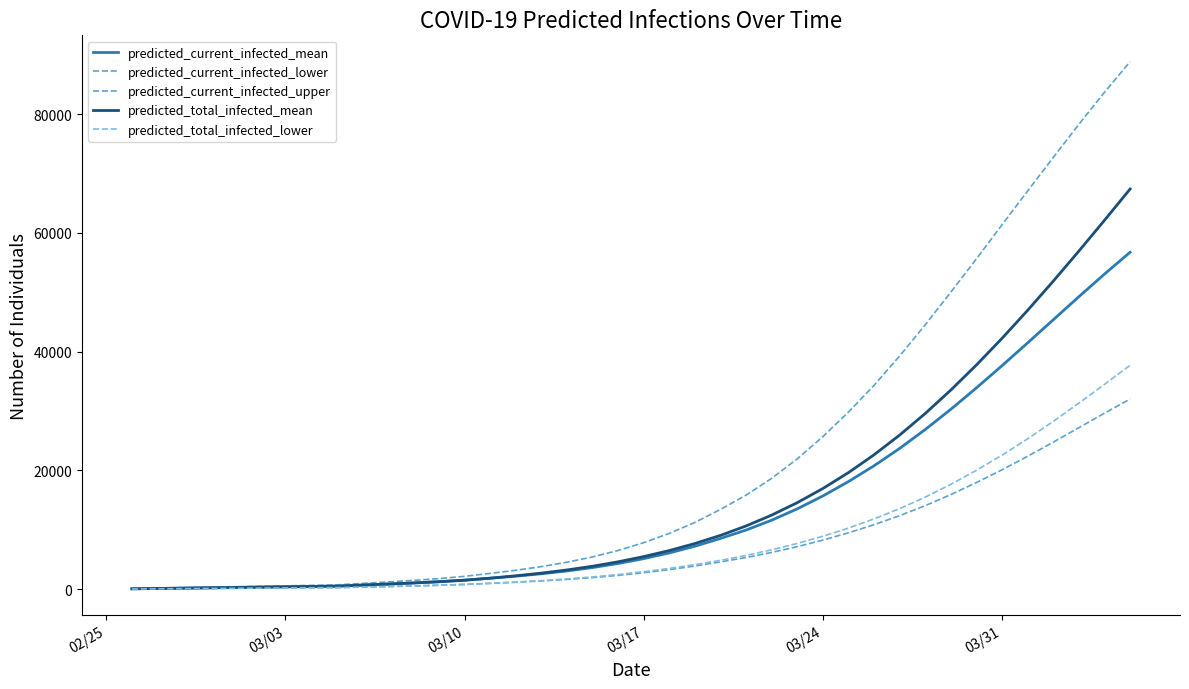

What is the sum of all predicted_total_infected_lower values?

326971